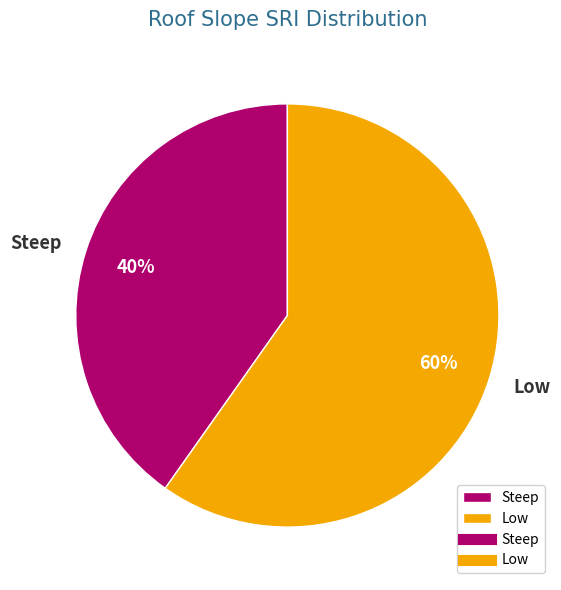

Which category has the biggest portion of the pie?

Low